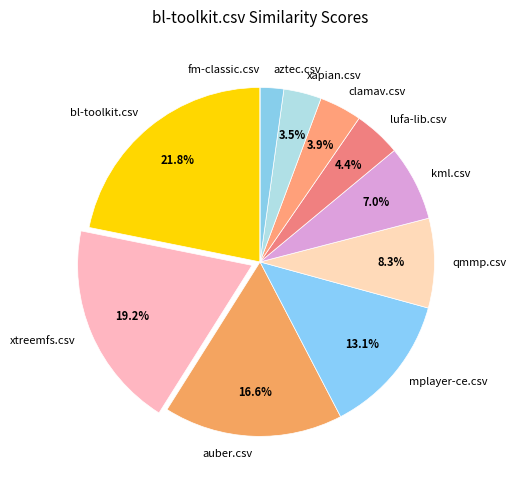

What percentage do clamav.csv and mplayer-ce.csv together represent?

17.0%